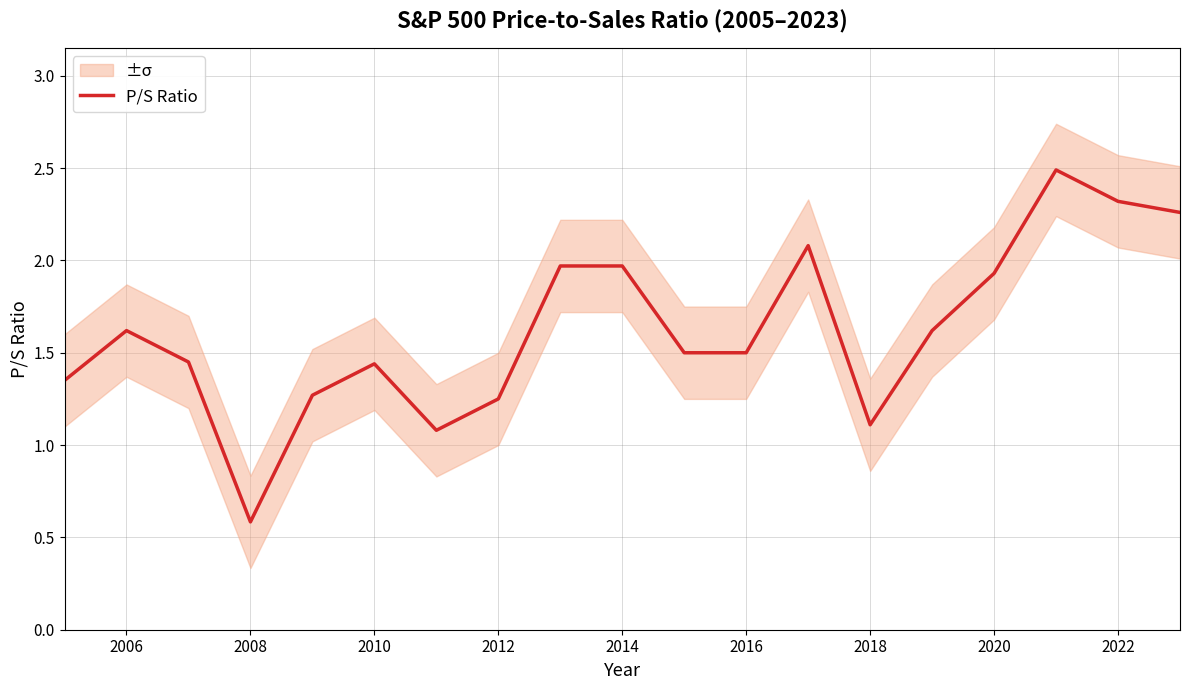

True or false: P/S Ratio has a value of 1.6 at 2006.

True